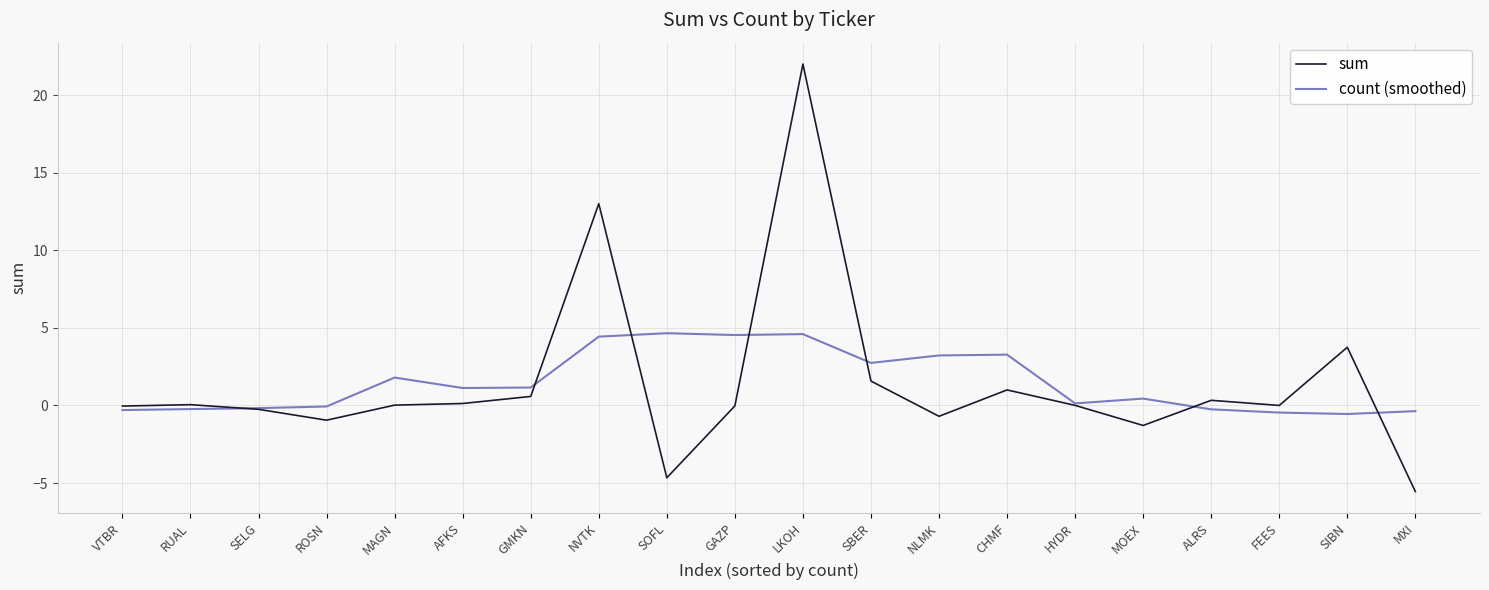

Which series has the largest range (max minus min)?

sum